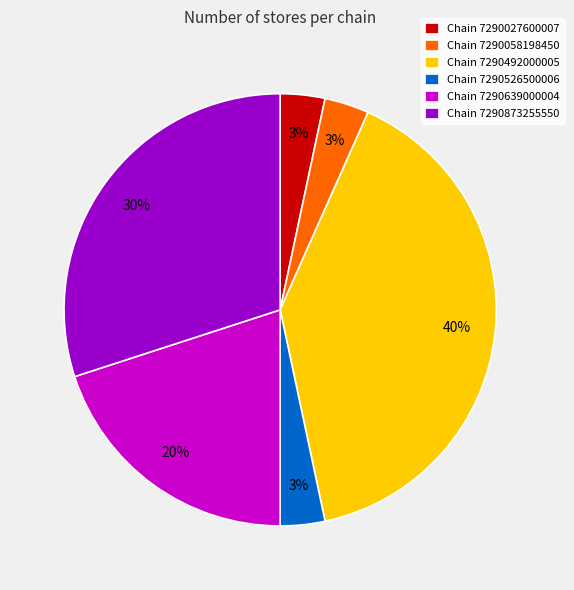

To the nearest percent, what is the average slice percentage?

17%